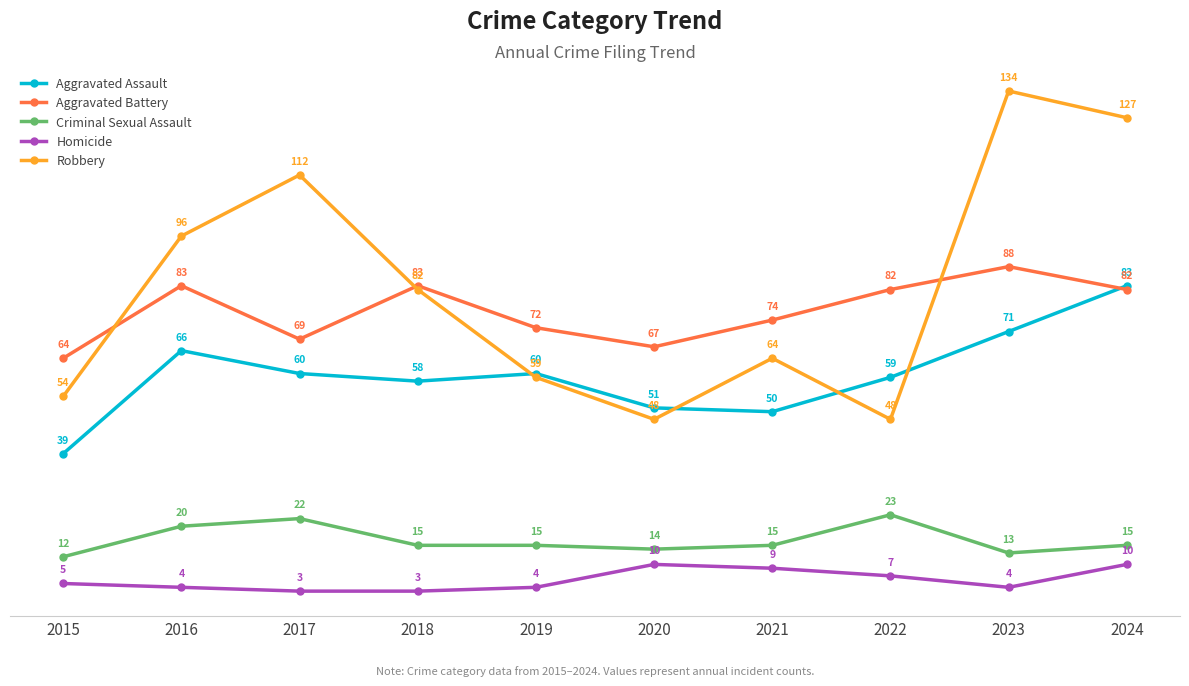

True or false: Criminal Sexual Assault and Homicide cross at least once.

False